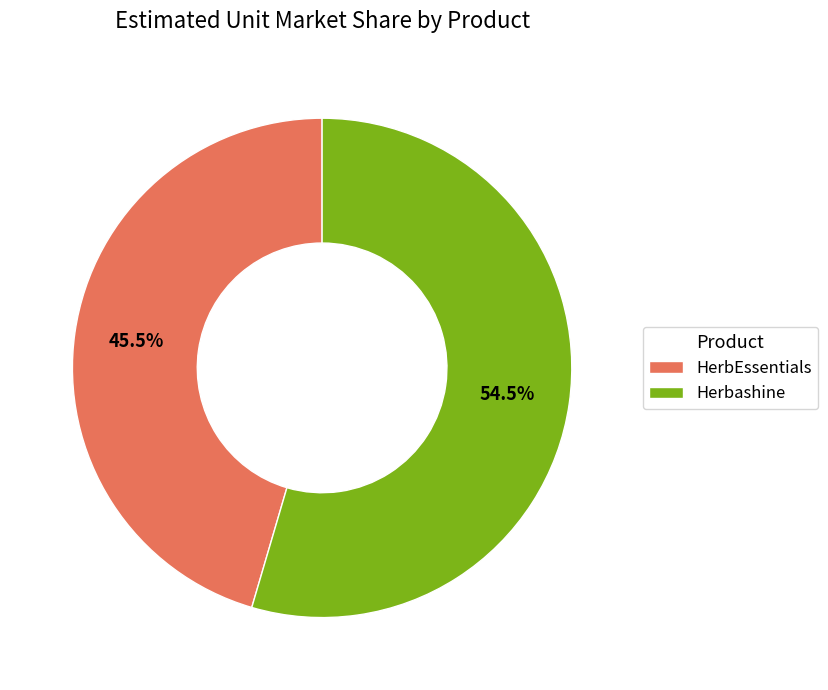

Is the sum of Herbashine and HerbEssentials greater than half?

Yes